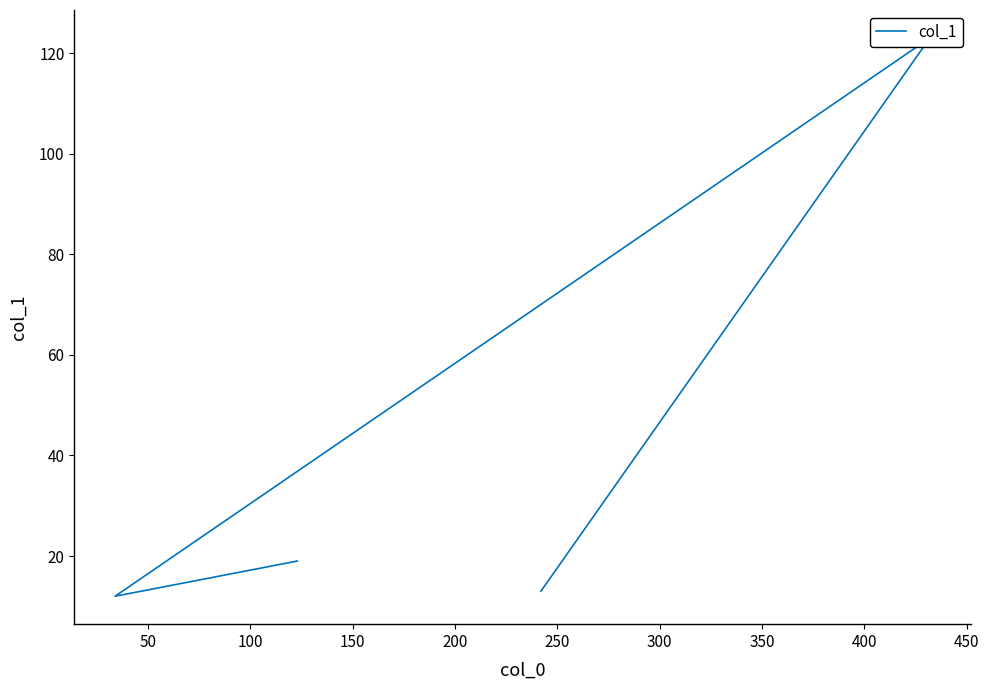

What is the value of the 2nd point from the left?

123